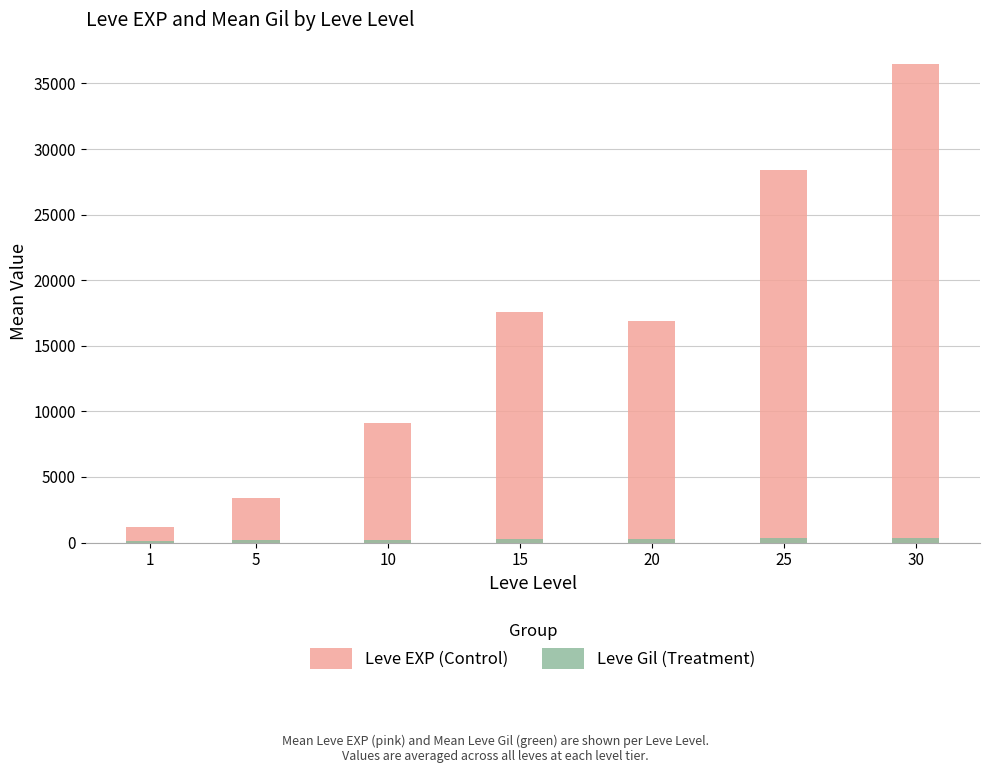

What is the total value across all series at 1?

1326.7